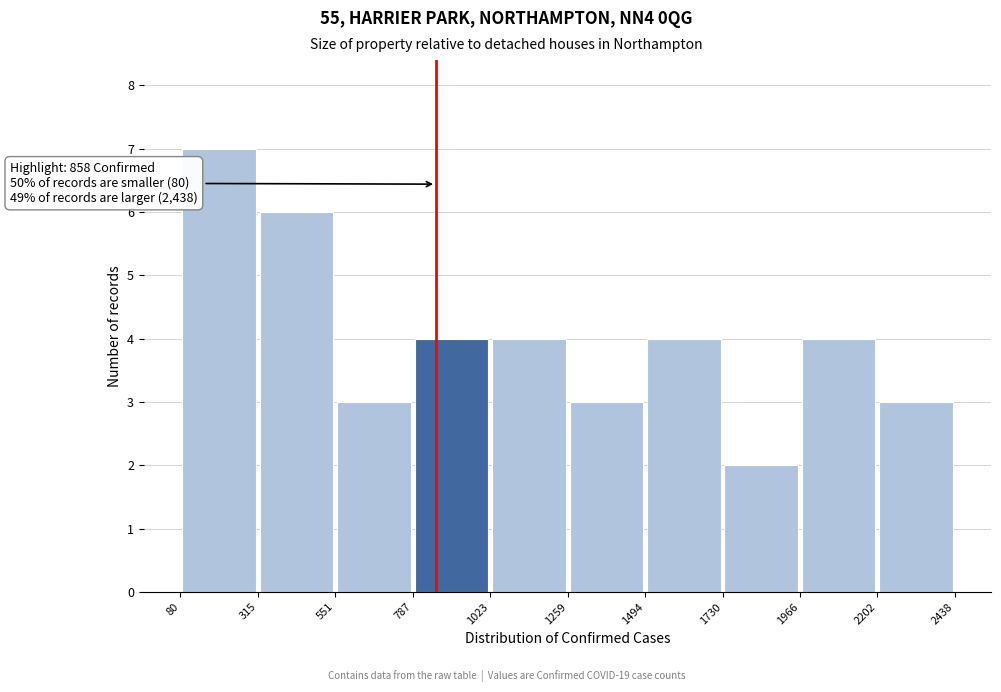

Over which range of the x-axis is the bar tallest?

80 to 315